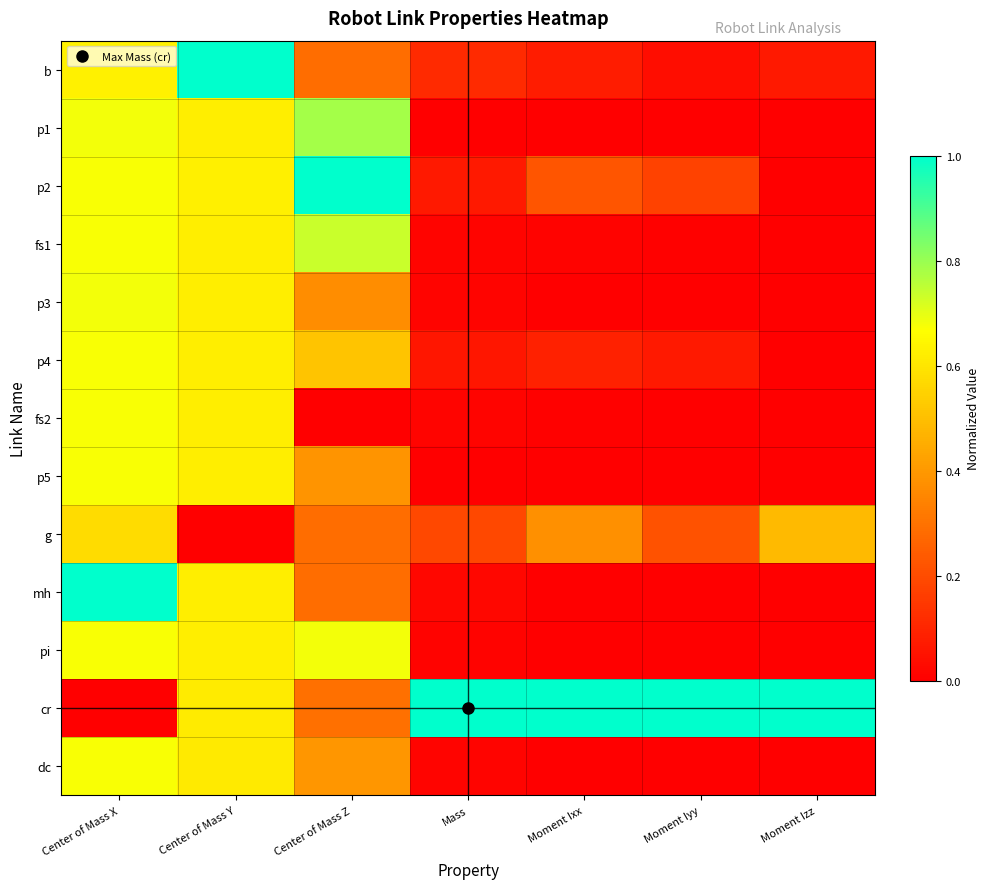

Reading left to right, transcribe all the data shown in this chart.

b: Center of Mass X=0.6	Center of Mass Y=1.0	Center of Mass Z=0.3	Mass=0.1	Moment Ixx=0.1	Moment Iyy=0.0	Moment Izz=0.1
p1: Center of Mass X=0.7	Center of Mass Y=0.6	Center of Mass Z=0.8	Mass=0.0	Moment Ixx=0.0	Moment Iyy=0.0	Moment Izz=0.0
p2: Center of Mass X=0.7	Center of Mass Y=0.6	Center of Mass Z=1.0	Mass=0.1	Moment Ixx=0.2	Moment Iyy=0.2	Moment Izz=0.0
fs1: Center of Mass X=0.7	Center of Mass Y=0.6	Center of Mass Z=0.7	Mass=0.0	Moment Ixx=0.0	Moment Iyy=0.0	Moment Izz=0.0
p3: Center of Mass X=0.7	Center of Mass Y=0.6	Center of Mass Z=0.4	Mass=0.0	Moment Ixx=0.0	Moment Iyy=0.0	Moment Izz=0.0
p4: Center of Mass X=0.7	Center of Mass Y=0.6	Center of Mass Z=0.5	Mass=0.1	Moment Ixx=0.1	Moment Iyy=0.1	Moment Izz=0.0
fs2: Center of Mass X=0.7	Center of Mass Y=0.6	Center of Mass Z=0.0	Mass=0.0	Moment Ixx=0.0	Moment Iyy=0.0	Moment Izz=0.0
p5: Center of Mass X=0.7	Center of Mass Y=0.6	Center of Mass Z=0.4	Mass=0.0	Moment Ixx=0.0	Moment Iyy=0.0	Moment Izz=0.0
g: Center of Mass X=0.6	Center of Mass Y=0.0	Center of Mass Z=0.3	Mass=0.2	Moment Ixx=0.4	Moment Iyy=0.2	Moment Izz=0.5
mh: Center of Mass X=1.0	Center of Mass Y=0.6	Center of Mass Z=0.3	Mass=0.0	Moment Ixx=0.0	Moment Iyy=0.0	Moment Izz=0.0
pi: Center of Mass X=0.7	Center of Mass Y=0.6	Center of Mass Z=0.7	Mass=0.0	Moment Ixx=0.0	Moment Iyy=0.0	Moment Izz=0.0
cr: Center of Mass X=0.0	Center of Mass Y=0.6	Center of Mass Z=0.3	Mass=1.0	Moment Ixx=1.0	Moment Iyy=1.0	Moment Izz=1.0
dc: Center of Mass X=0.7	Center of Mass Y=0.6	Center of Mass Z=0.4	Mass=0.0	Moment Ixx=0.0	Moment Iyy=0.0	Moment Izz=0.0